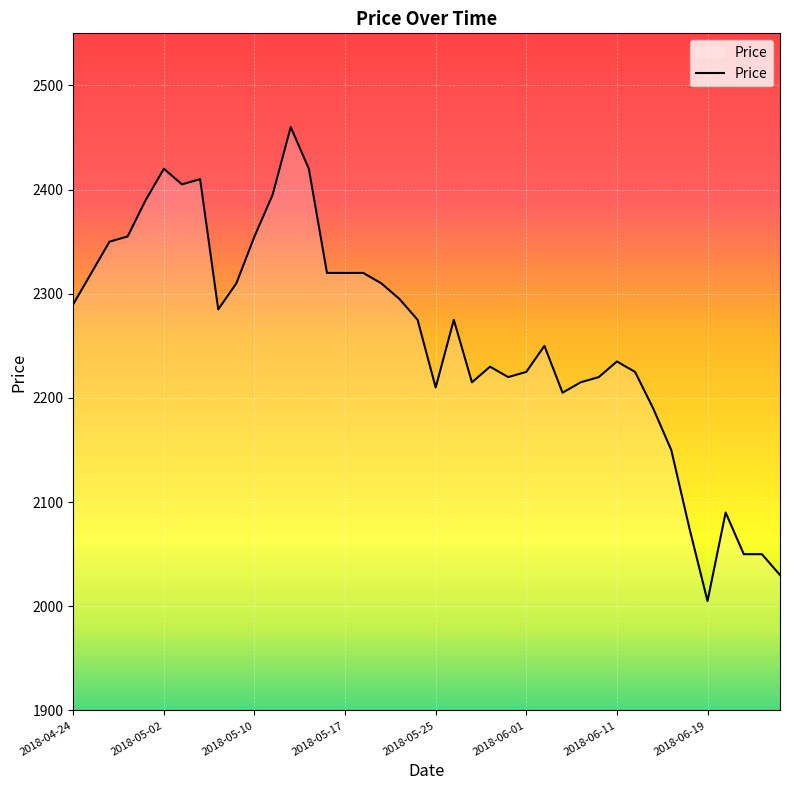

What is the greatest value displayed?

2460